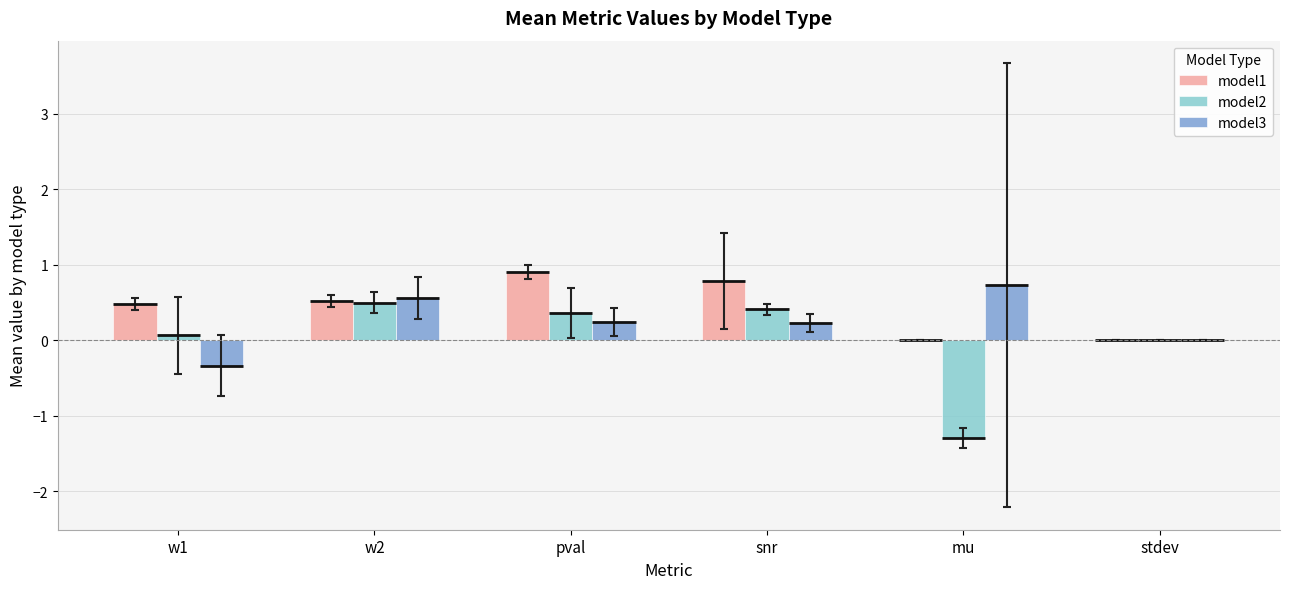

Which series changed the most between w1 and pval?

model3